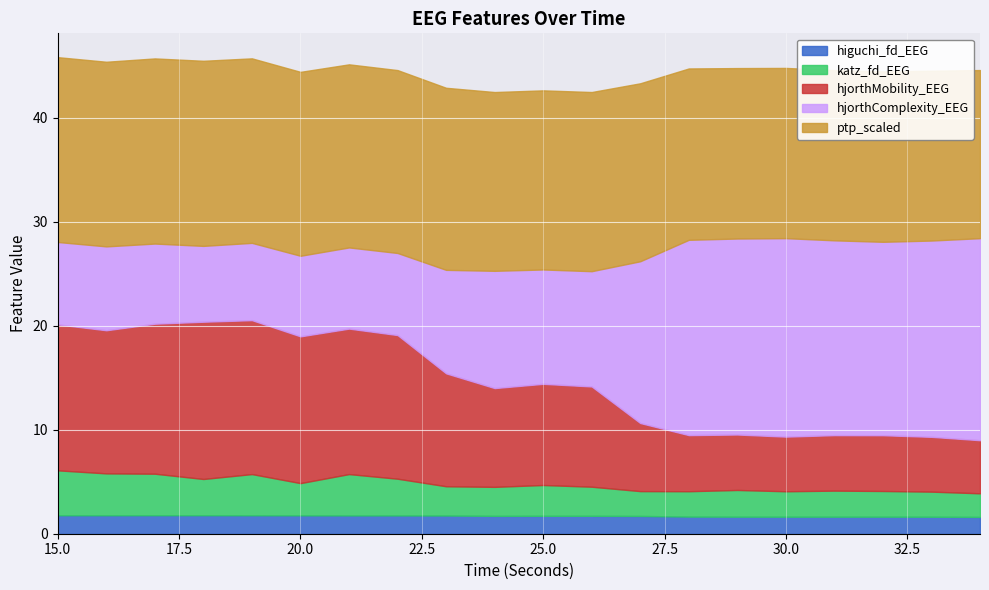

At which category does higuchi_fd_EEG reach its first local peak?

17